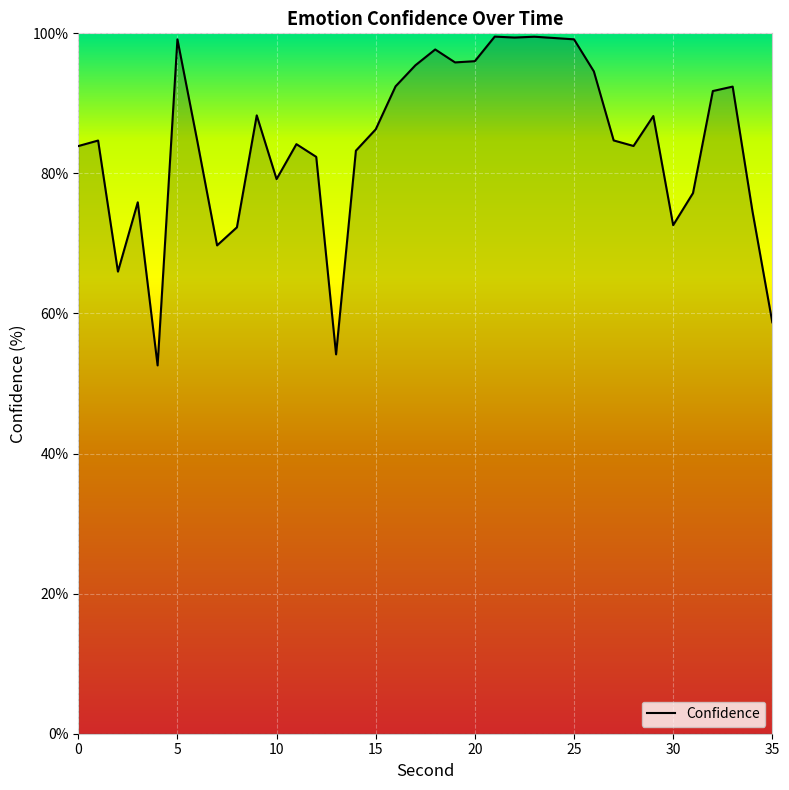

What is the maximum value shown in the chart?

99.5